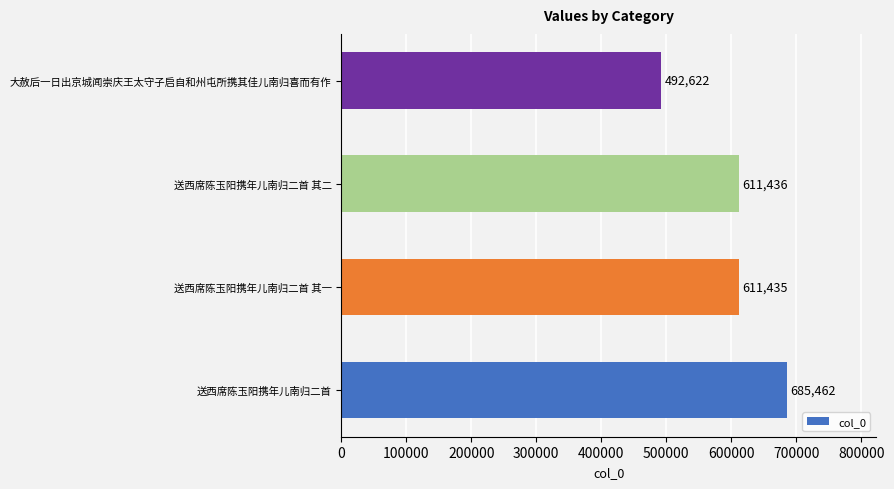

At which label is the value closest to 589042?

送西席陈玉阳携年儿南归二首 其一